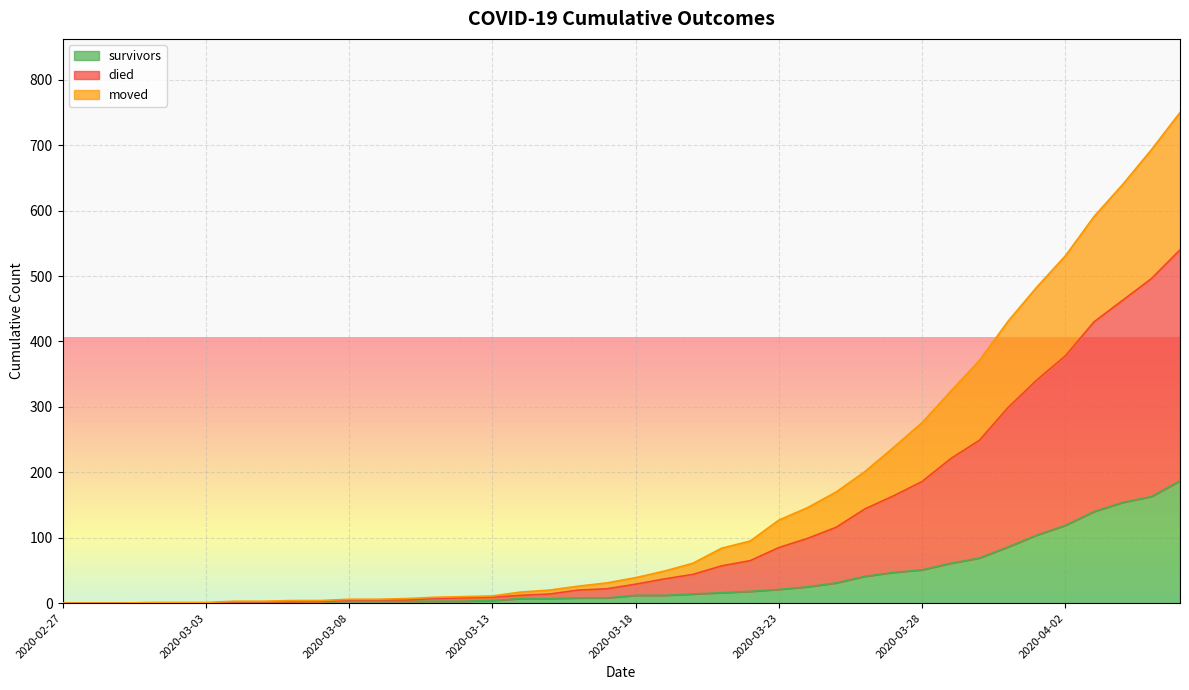

Does the chart display data point markers on the line(s)?

No